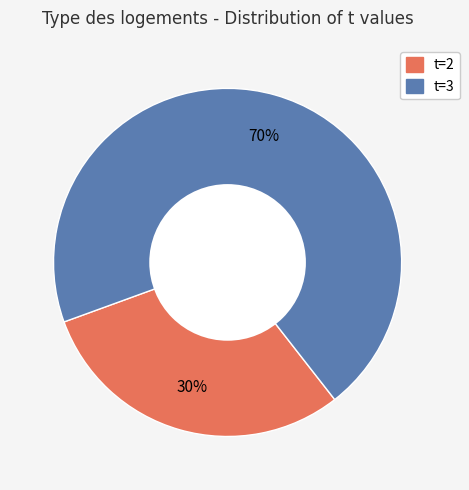

Rank the categories by value from lowest to highest.

t=2, t=3